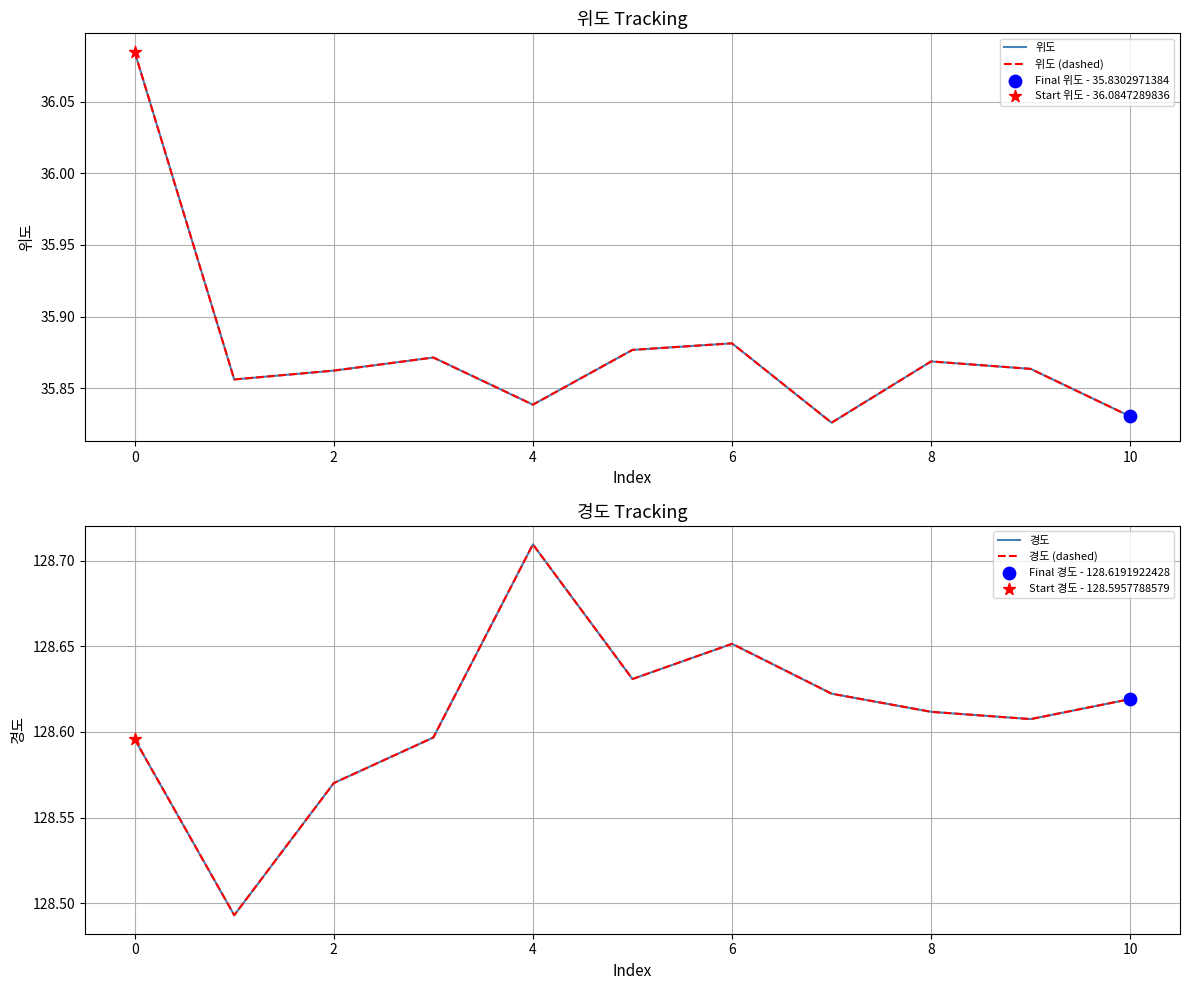

Which series has the widest spread of Y values?

위도